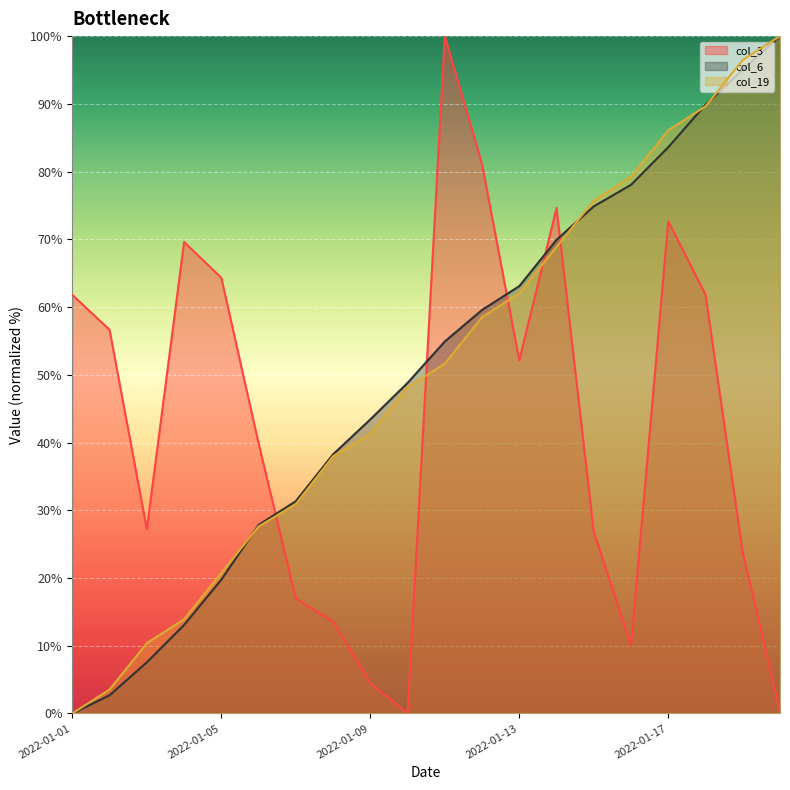

Reading left to right, transcribe all the data shown in this chart.

col_3: 2022-01-01=61.8	2022-01-02=56.6	2022-01-03=27.2	2022-01-04=69.6	2022-01-05=64.3	2022-01-06=39.9	2022-01-07=17.0	2022-01-08=13.5	2022-01-09=4.5	2022-01-10=0.0	2022-01-11=100.0	2022-01-12=81.1	2022-01-13=52.1	2022-01-14=74.6	2022-01-15=26.8	2022-01-16=10.1	2022-01-17=72.7	2022-01-18=61.8	2022-01-19=23.8	2022-01-20=0.3
col_6: 2022-01-01=0.0	2022-01-02=2.7	2022-01-03=7.5	2022-01-04=13.1	2022-01-05=19.8	2022-01-06=27.8	2022-01-07=31.3	2022-01-08=38.3	2022-01-09=43.4	2022-01-10=48.8	2022-01-11=54.9	2022-01-12=59.6	2022-01-13=63.1	2022-01-14=69.9	2022-01-15=74.9	2022-01-16=78.0	2022-01-17=83.6	2022-01-18=89.9	2022-01-19=95.1	2022-01-20=100.0
col_19: 2022-01-01=0.0	2022-01-02=3.5	2022-01-03=10.4	2022-01-04=13.9	2022-01-05=20.8	2022-01-06=27.6	2022-01-07=30.9	2022-01-08=38.0	2022-01-09=41.3	2022-01-10=48.1	2022-01-11=51.7	2022-01-12=58.5	2022-01-13=62.0	2022-01-14=68.9	2022-01-15=75.7	2022-01-16=79.2	2022-01-17=86.1	2022-01-18=89.6	2022-01-19=96.5	2022-01-20=100.0